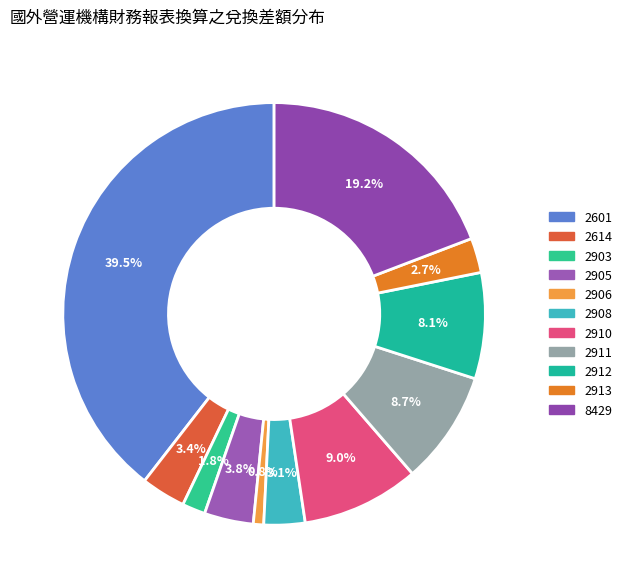

Is the sum of 2905 and 8429 greater than half?

No